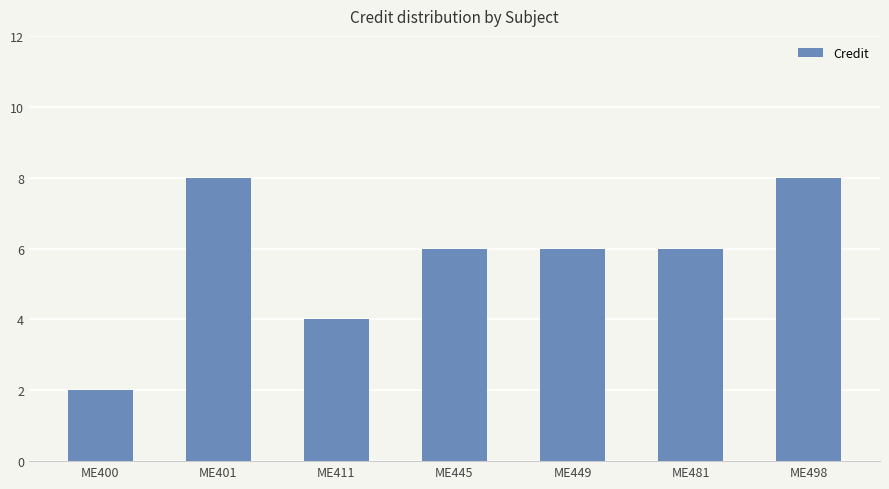

What is the value of the 4th bar from the left?

6